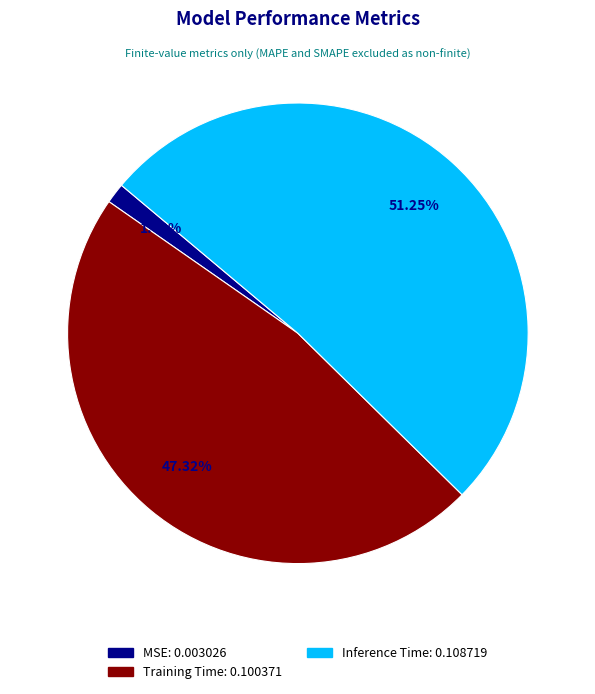

Which slice represents more than half of the pie?

Inference Time